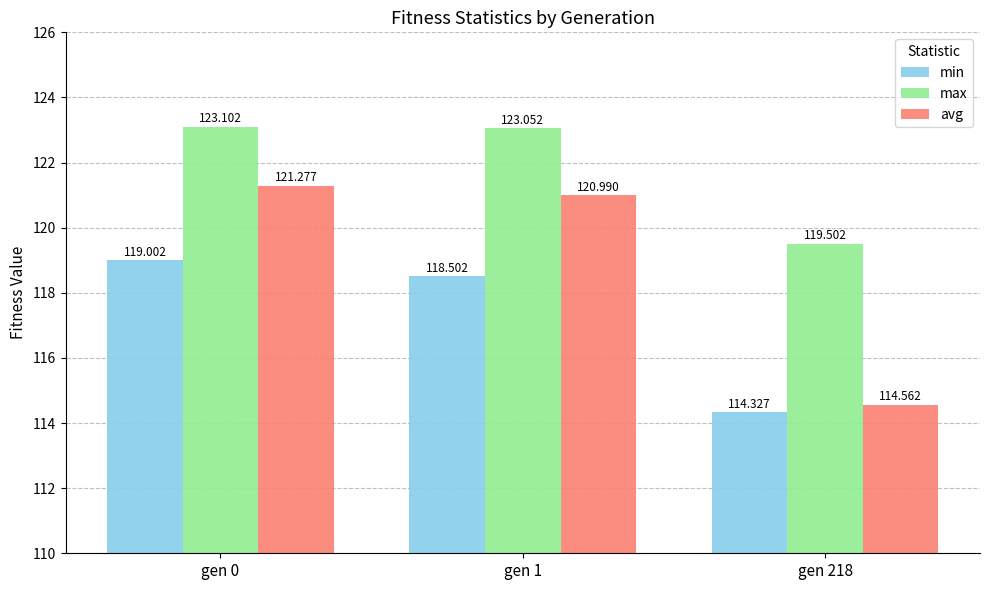

What is the difference between the highest and lowest values at gen 218?

5.2